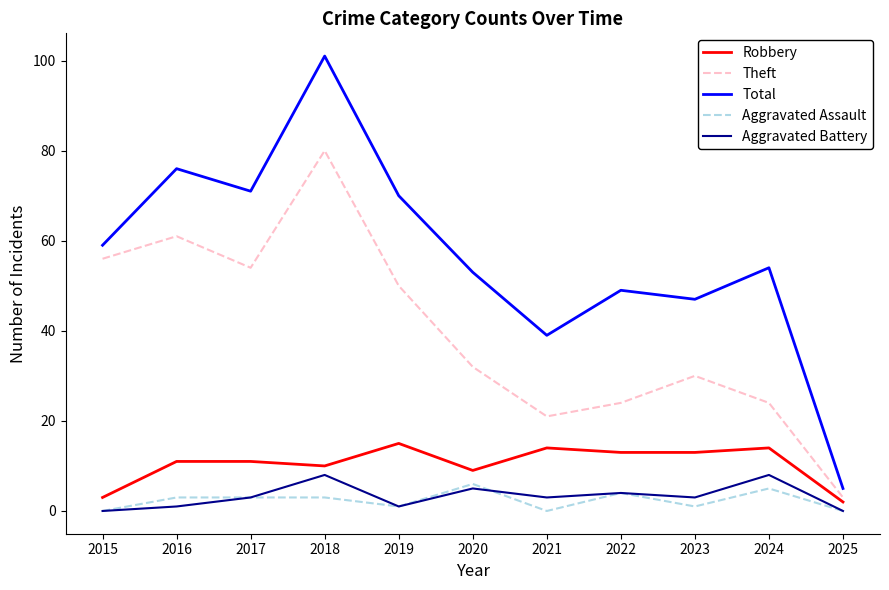

True or false: Aggravated Assault has a value of 0 at 2025.

True